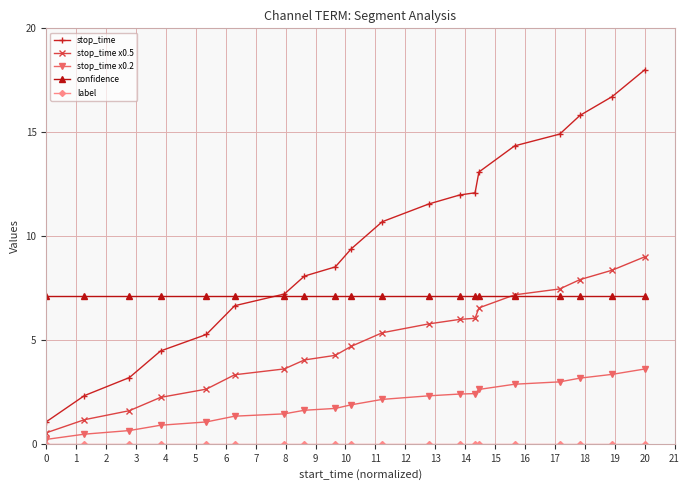

Which series has the largest range (max minus min)?

stop_time